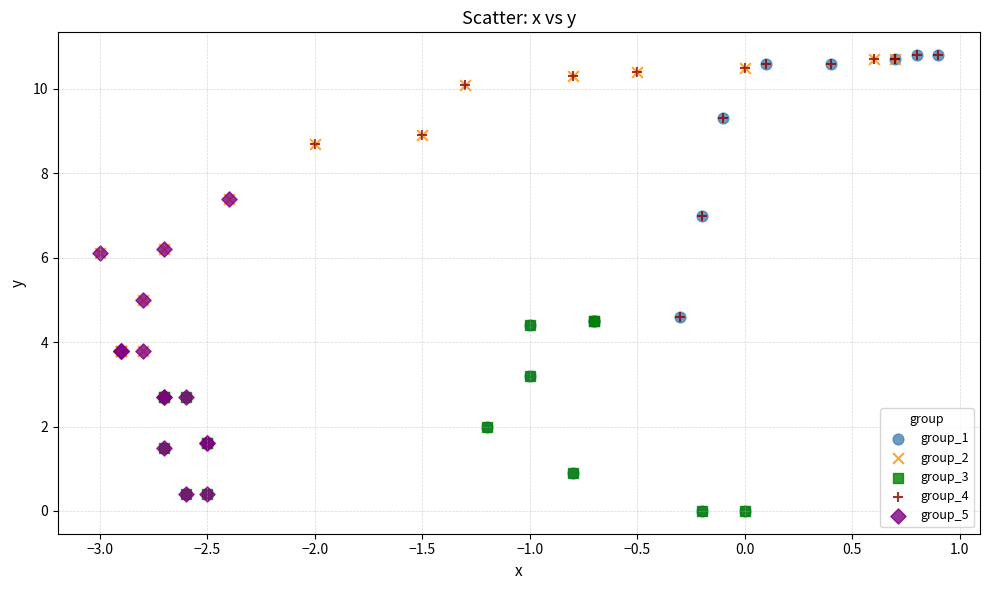

Which series has the widest spread of Y values?

group_1